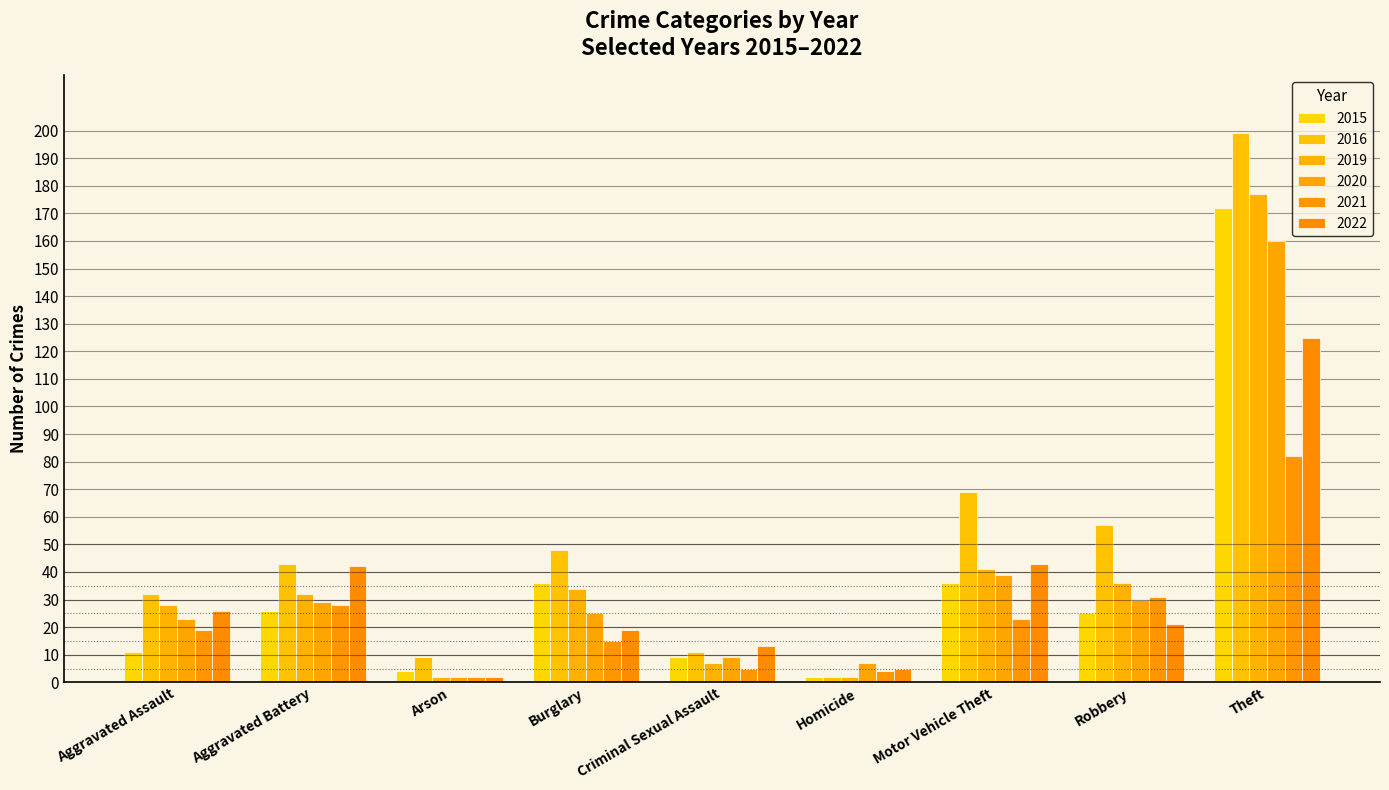

List the labels in order of 2020 value, largest first.

Theft, Motor Vehicle Theft, Robbery, Aggravated Battery, Burglary, Aggravated Assault, Criminal Sexual Assault, Homicide, Arson